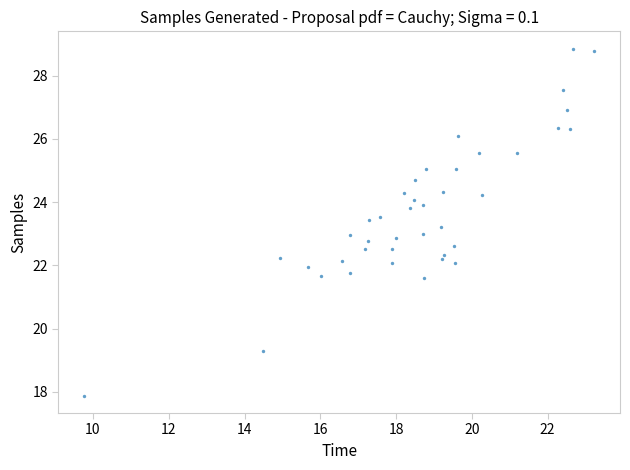

What is the range of Y values (max minus min)?

11.0